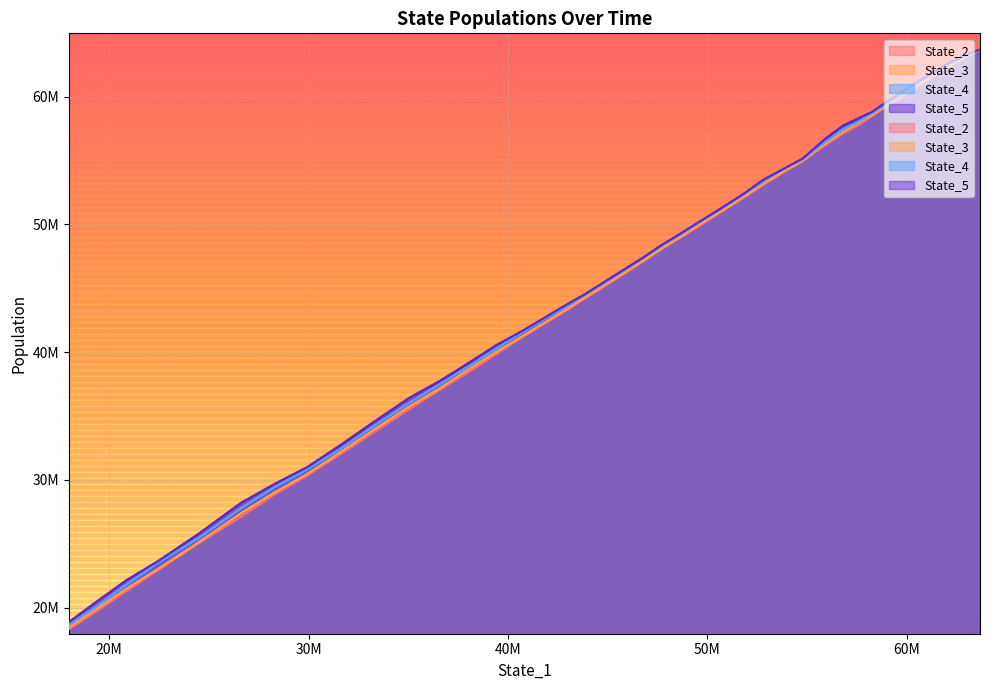

The value of State_2 at 40M is 101215152.2. True or false?

False